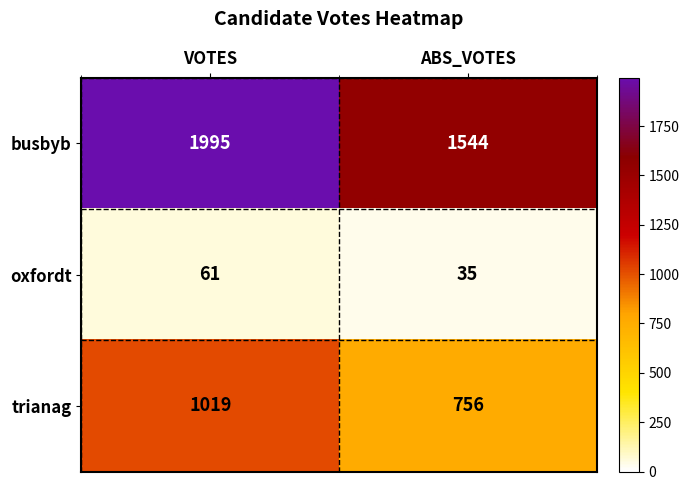

What is the average value of the oxfordt series?

48